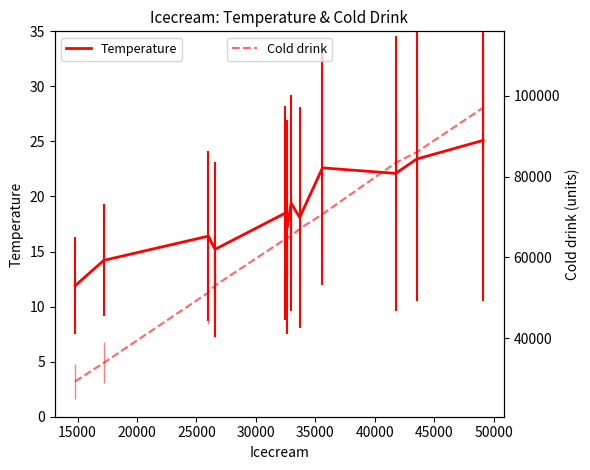

What is the maximum value for Temperature?

25.1